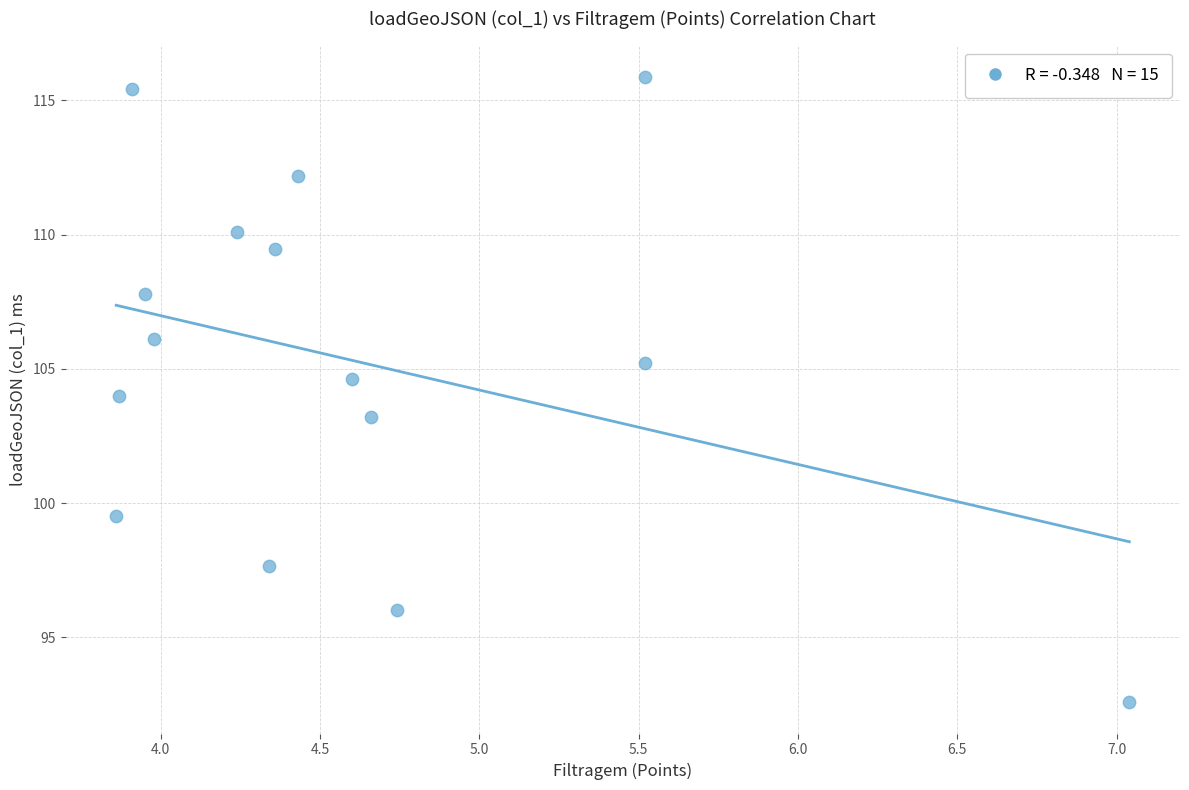

What is the range of Y values (max minus min)?

23.3